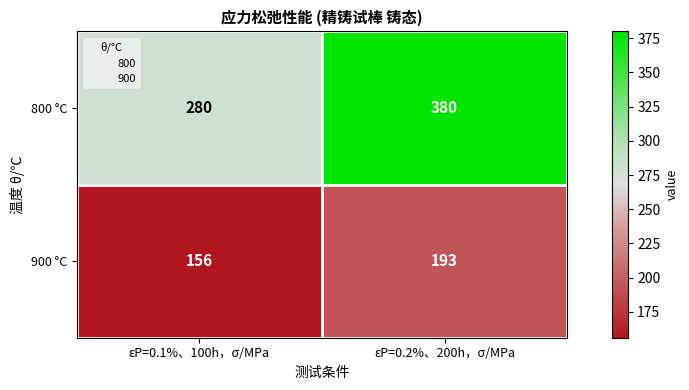

At which category does the chart reach its peak across all series?

εP=0.2%、200h，σ/MPa